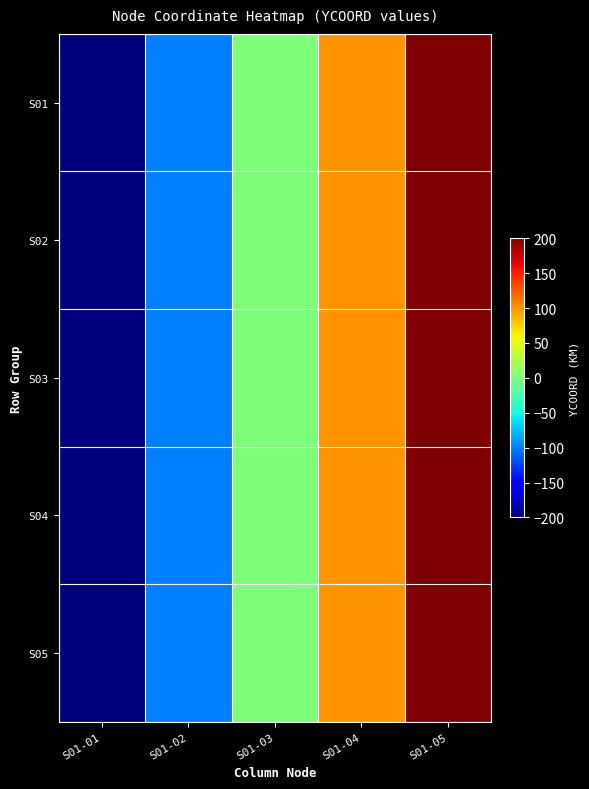

Between S01-01 and S01-04, which is larger?

S01-04